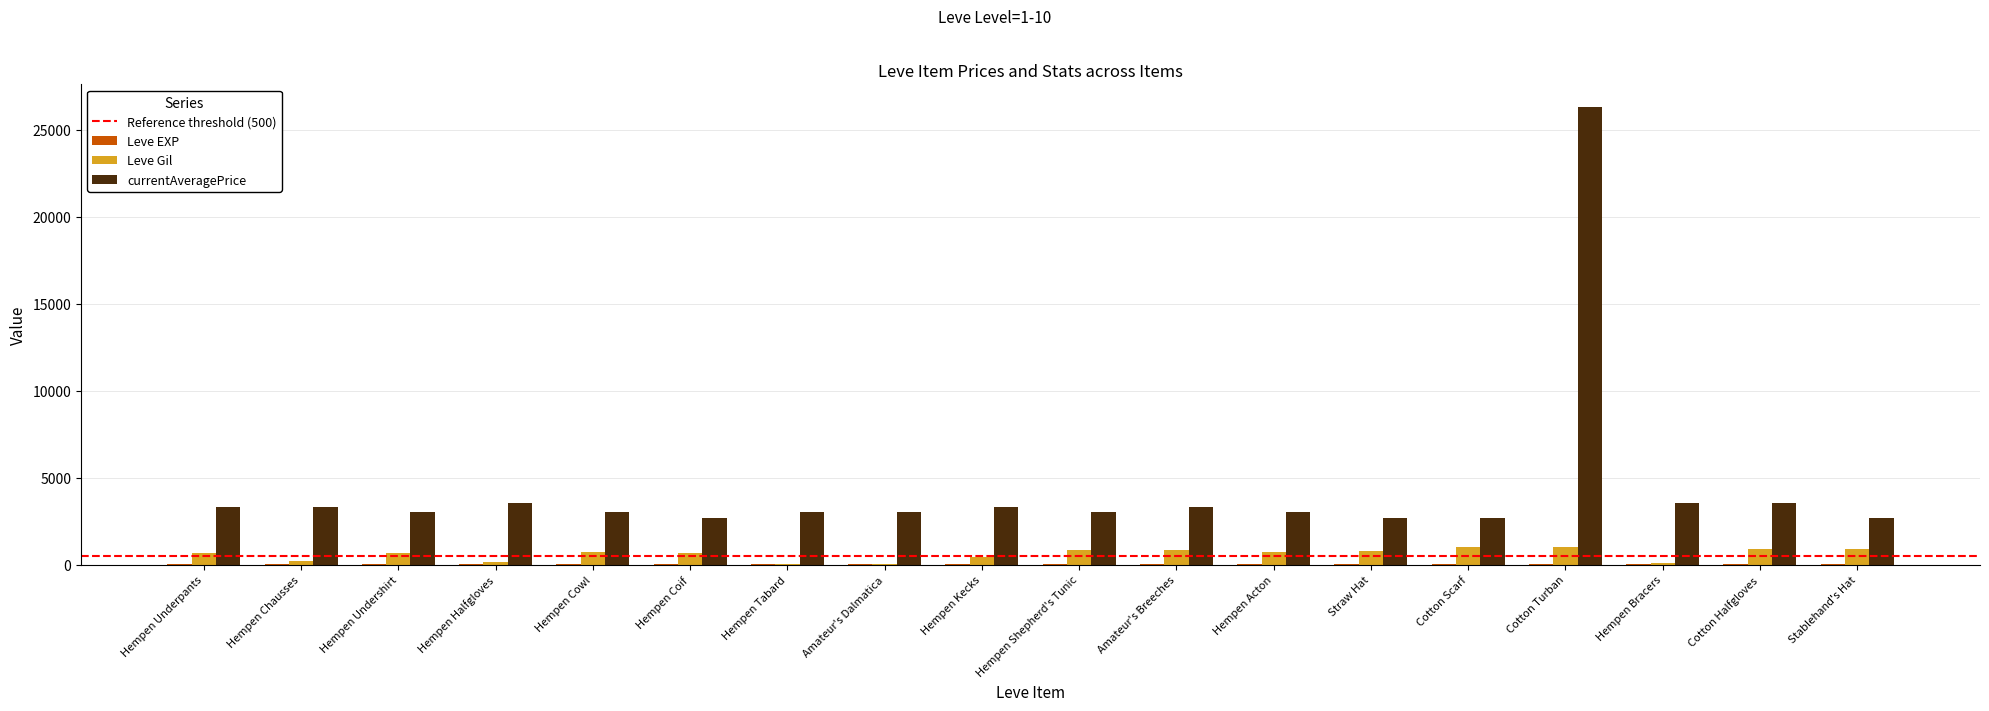

What is the maximum value shown in the chart?

26304